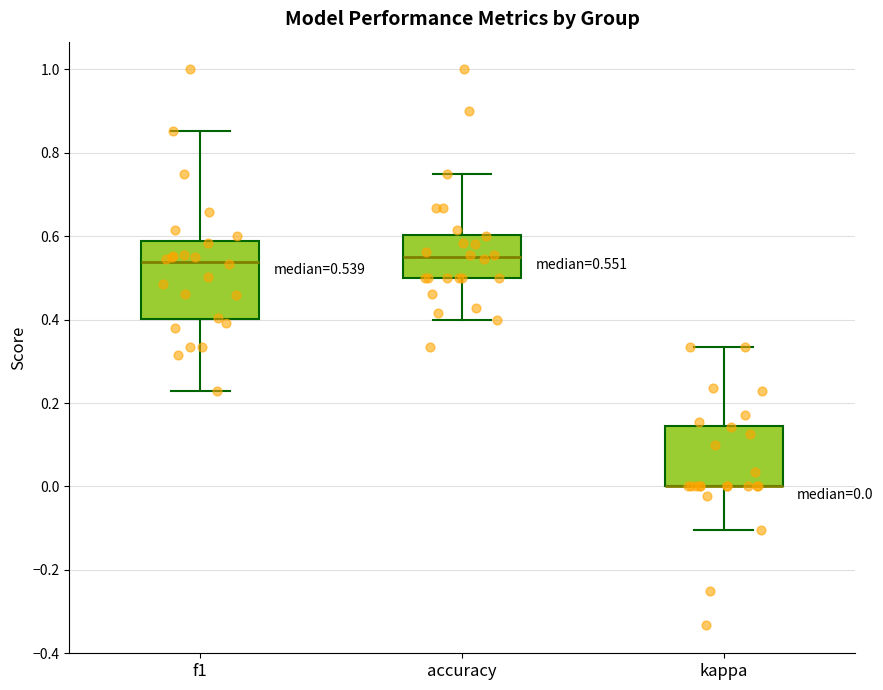

Comparing the boxes themselves (not the whiskers), which one is the tallest?

f1